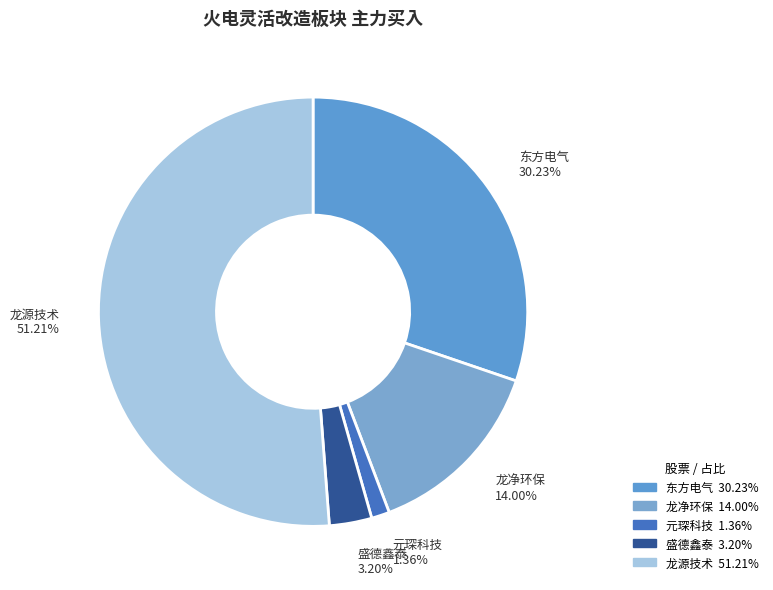

What percentage is NOT represented by 东方电气?

69.8%